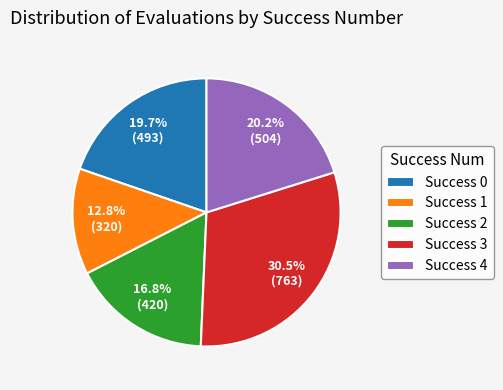

To the nearest percent, what is the average slice percentage?

20%